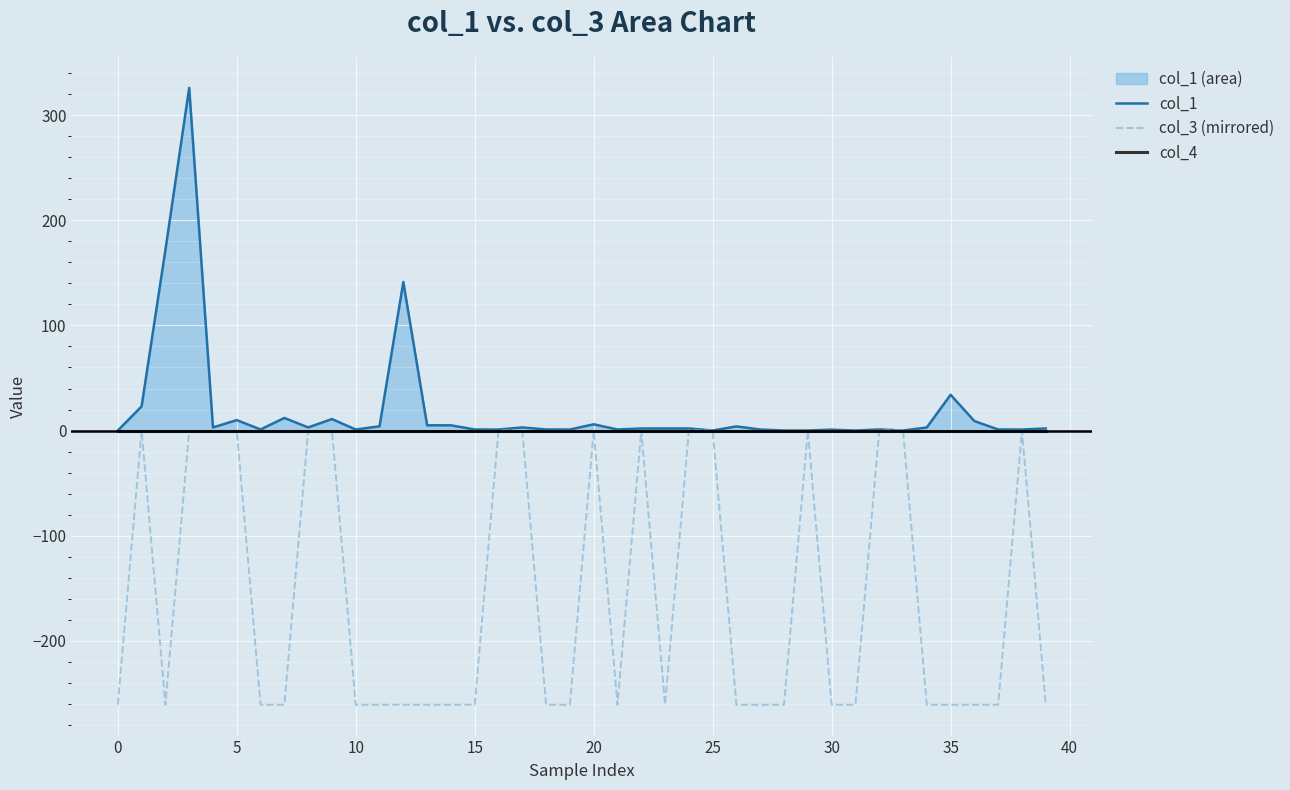

True or false: col_3 (mirrored) has a value of -356.7 at 37.

False